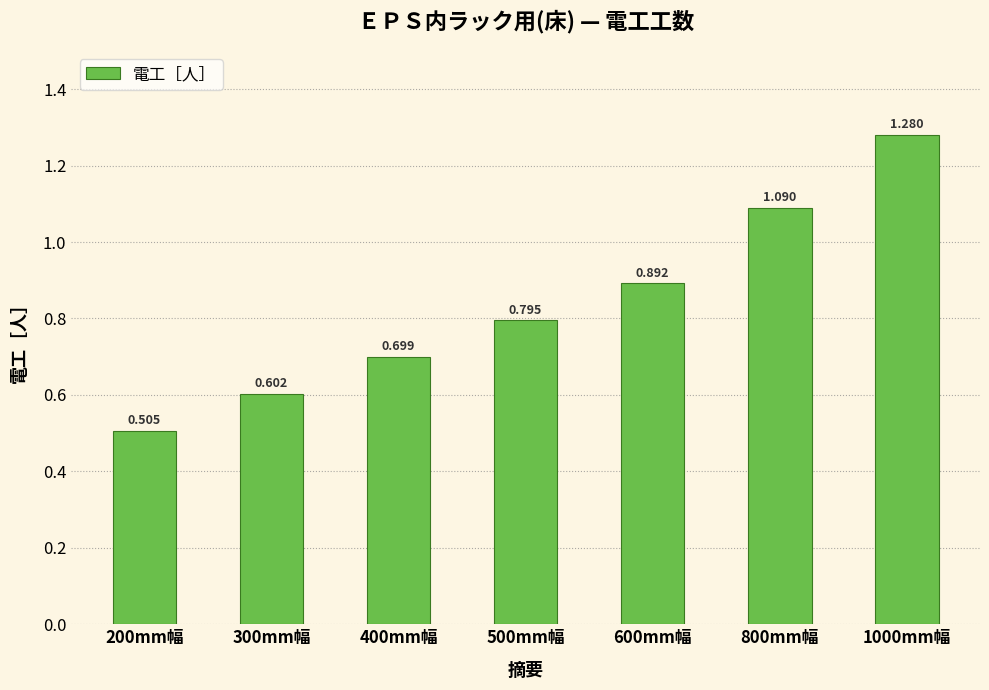

True or false: the data shows 0.9 at 600mm幅.

True